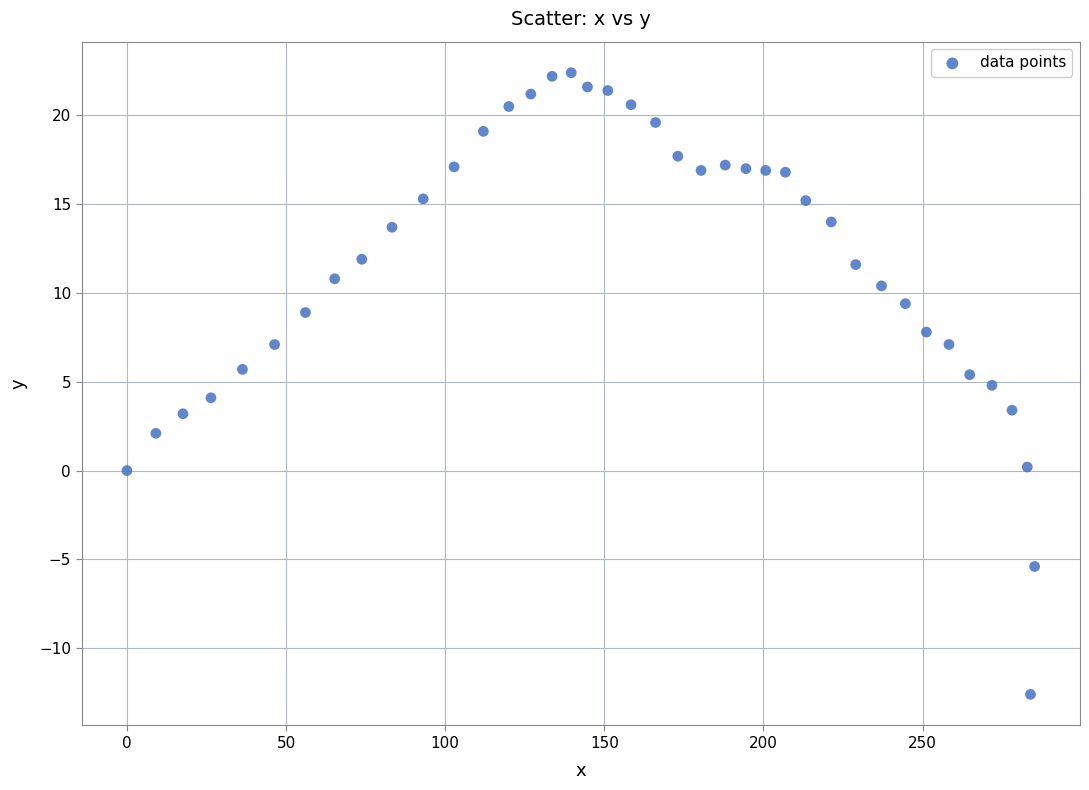

What is the range of Y values (max minus min)?

35.0